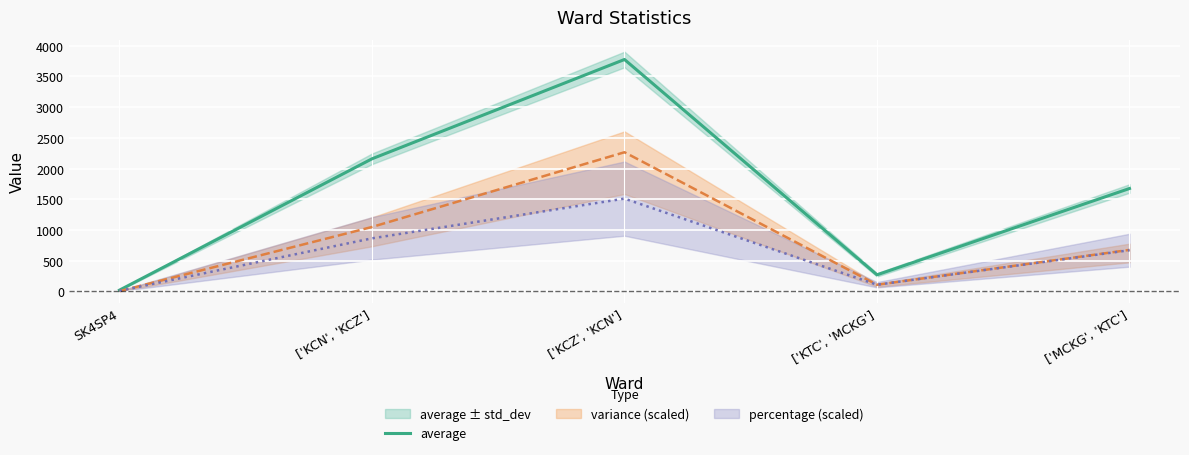

Reading left to right, list all the values displayed in this chart.

19.9	2159.2	3776.9	269.7	1675.6